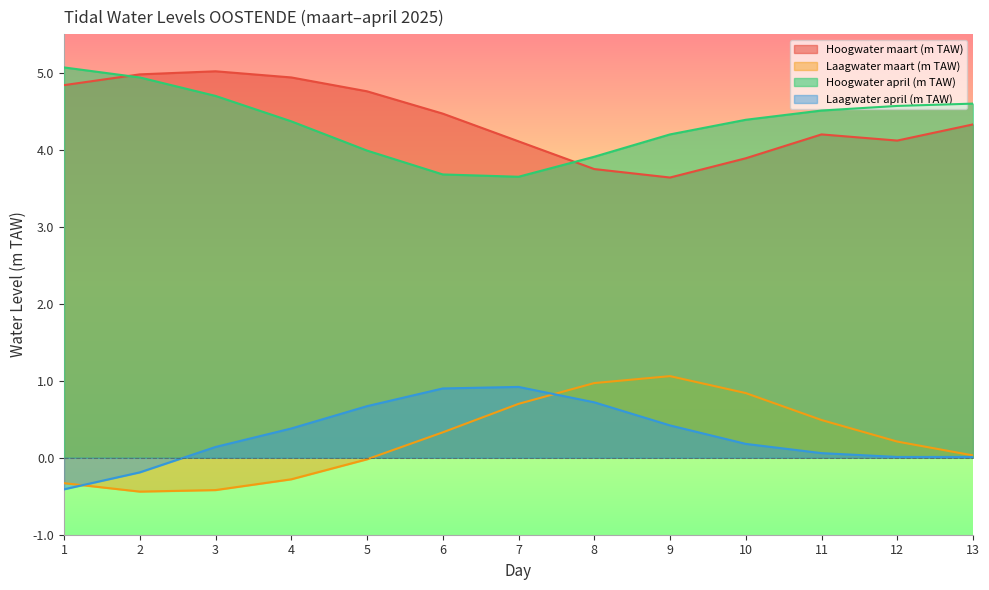

What is the sum of the Laagwater april (m TAW) values at 9 and 13?

0.4